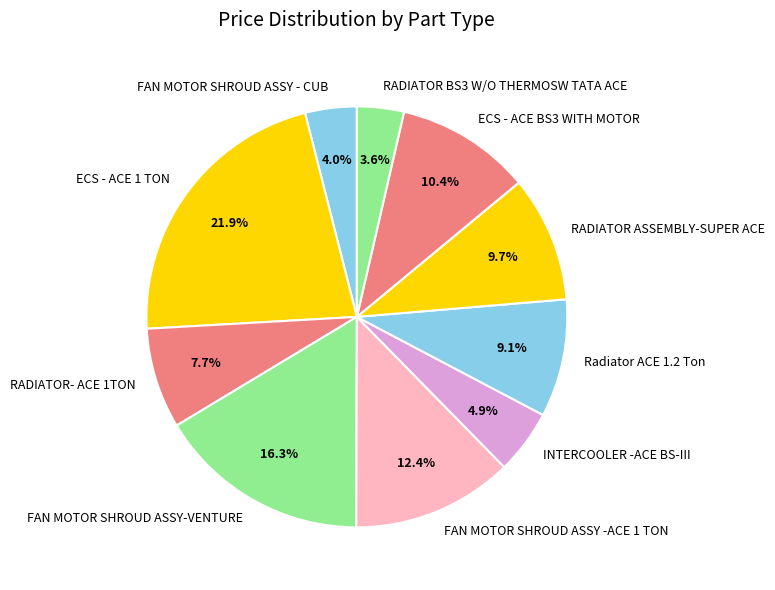

To the nearest percent, what percentage of the pie is RADIATOR ASSEMBLY-SUPER ACE?

10%